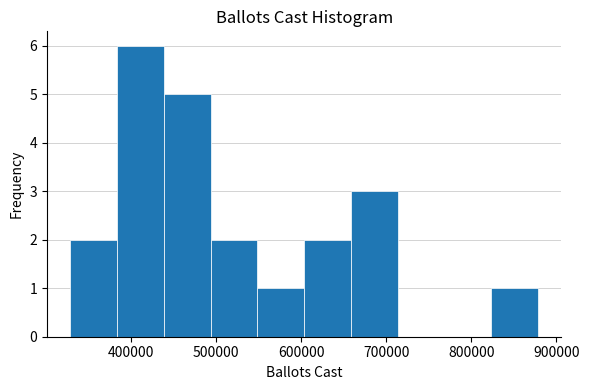

Reading left to right, list every bar in this chart as the range it spans on the x-axis followed by its height. Neither the bar edges nor the heights are printed on the chart, so give them approximately, as read against the axes.

330000 to 380000: 2
380000 to 440000: 6
440000 to 490000: 5
490000 to 550000: 2
550000 to 600000: 1
600000 to 660000: 2
660000 to 710000: 3
710000 to 770000: 0
770000 to 820000: 0
820000 to 880000: 1